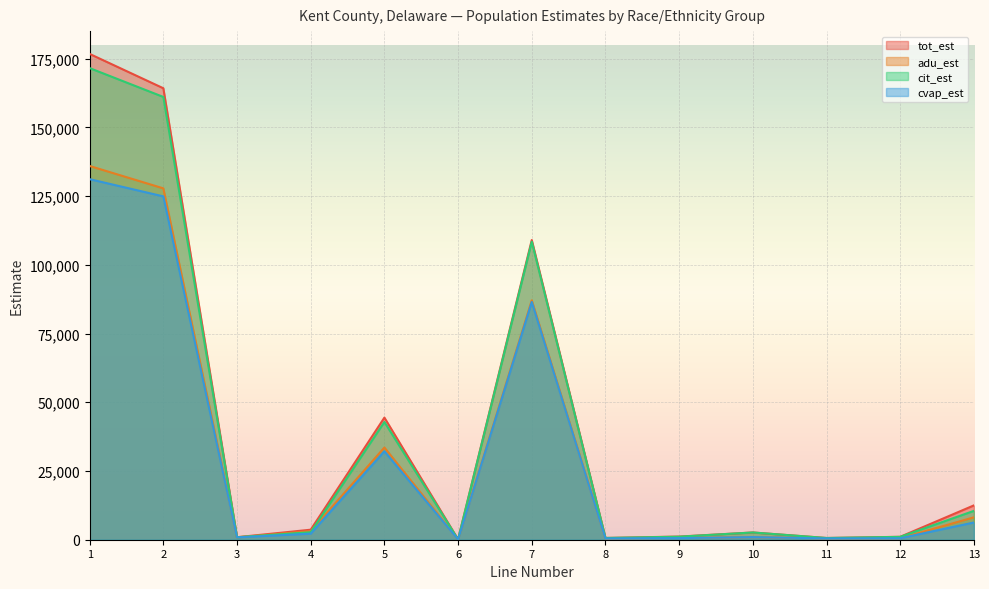

True or false: tot_est and cvap_est cross at least once.

False